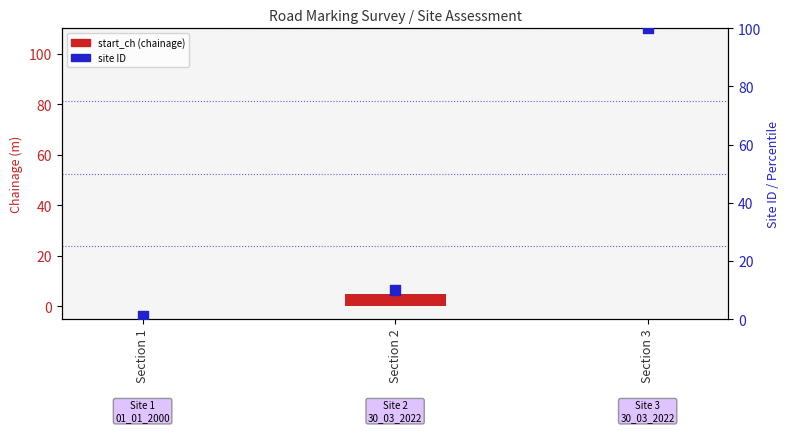

What is the total value across all series at Section 2?

15